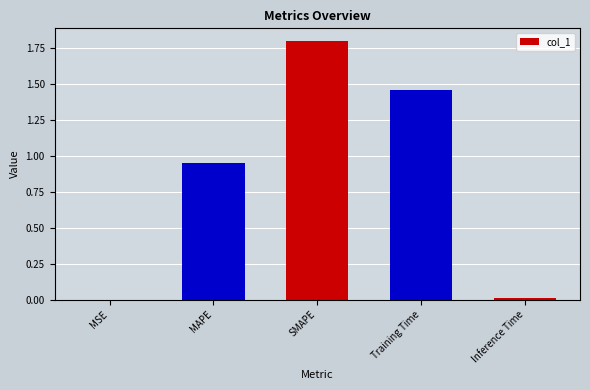

True or false: the data shows 2.1 at Training Time.

False